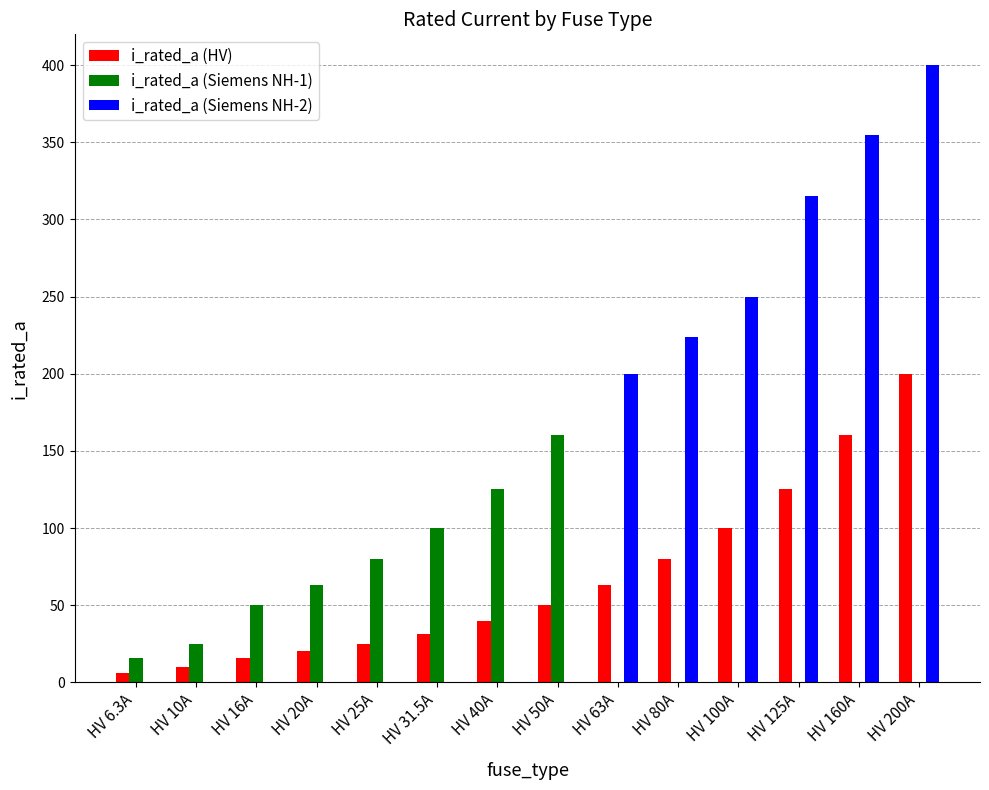

Is it true that i_rated_a (Siemens NH-1) equals 61.5 at HV 125A?

False